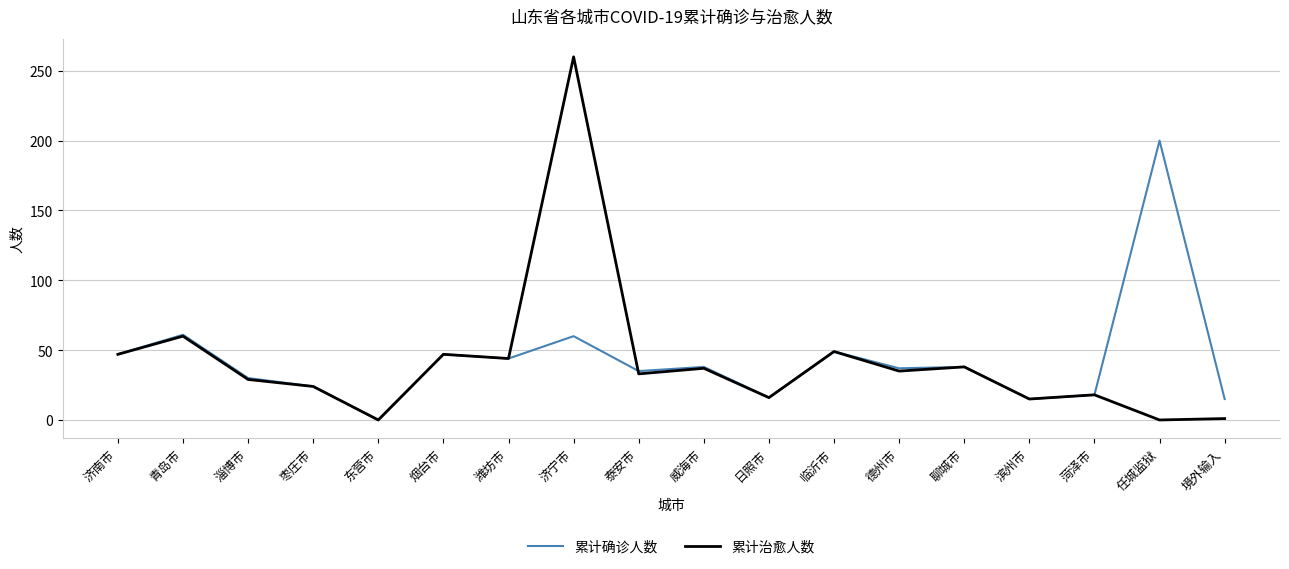

In 累计治愈人数, how many points are higher than both neighbors (excluding endpoints)?

7